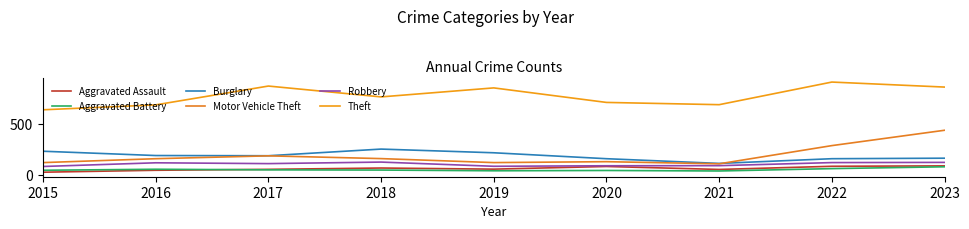

What is the highest value of the Robbery series?

130